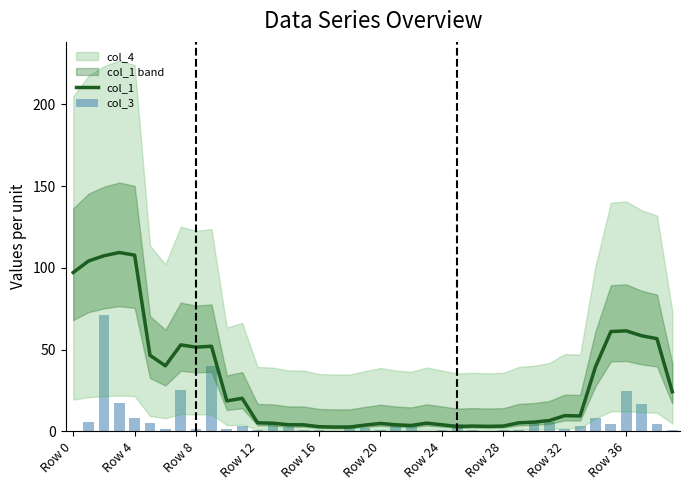

What is the total value across all series at 21?

7.5